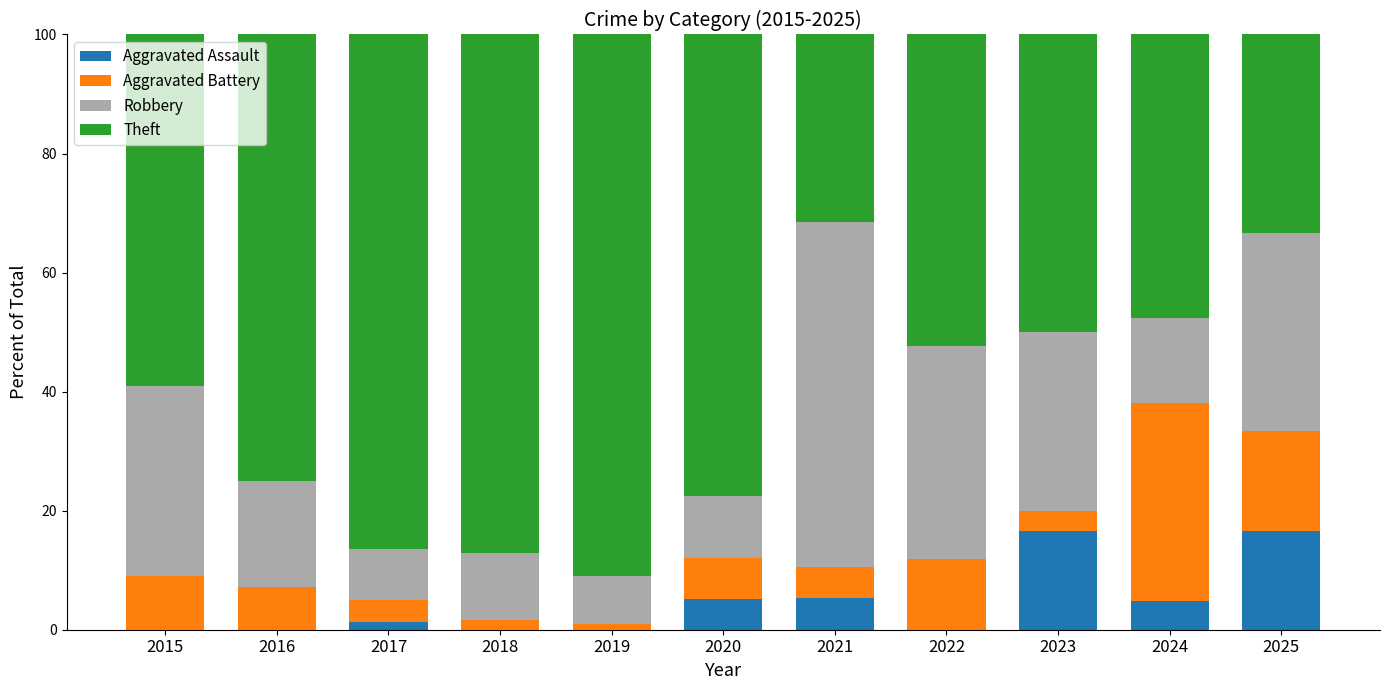

How many series are shown in this chart?

4